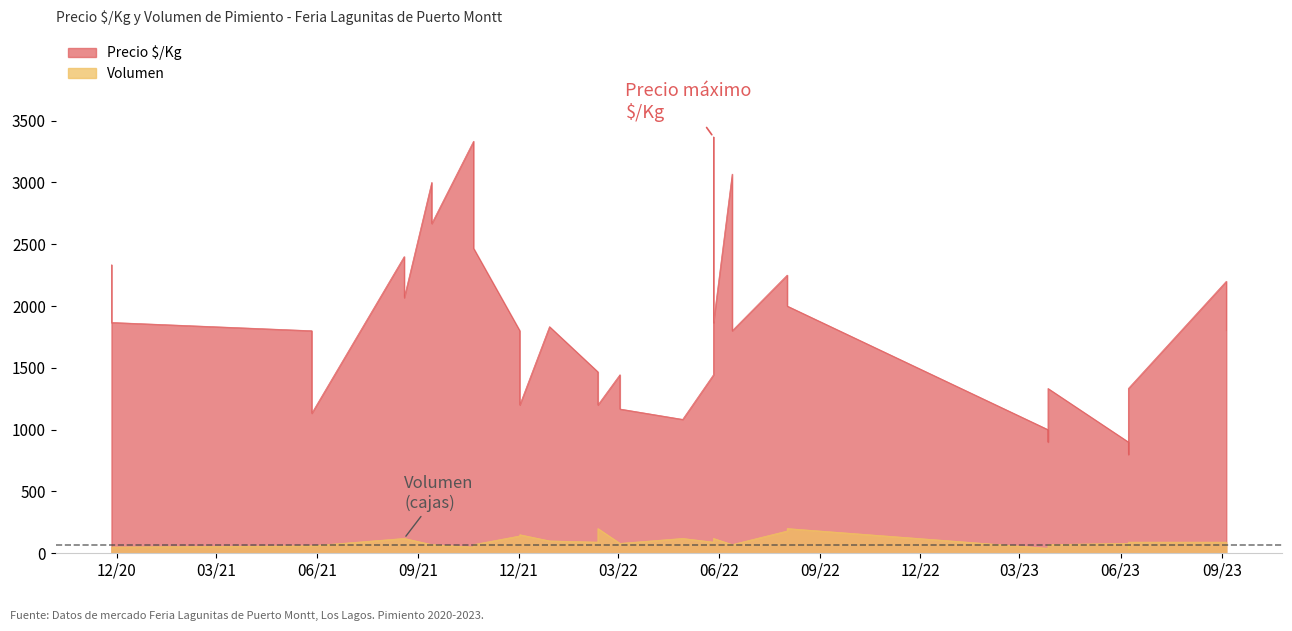

Between 2023-03-27 and 2022-02-11, which is larger?

2022-02-11